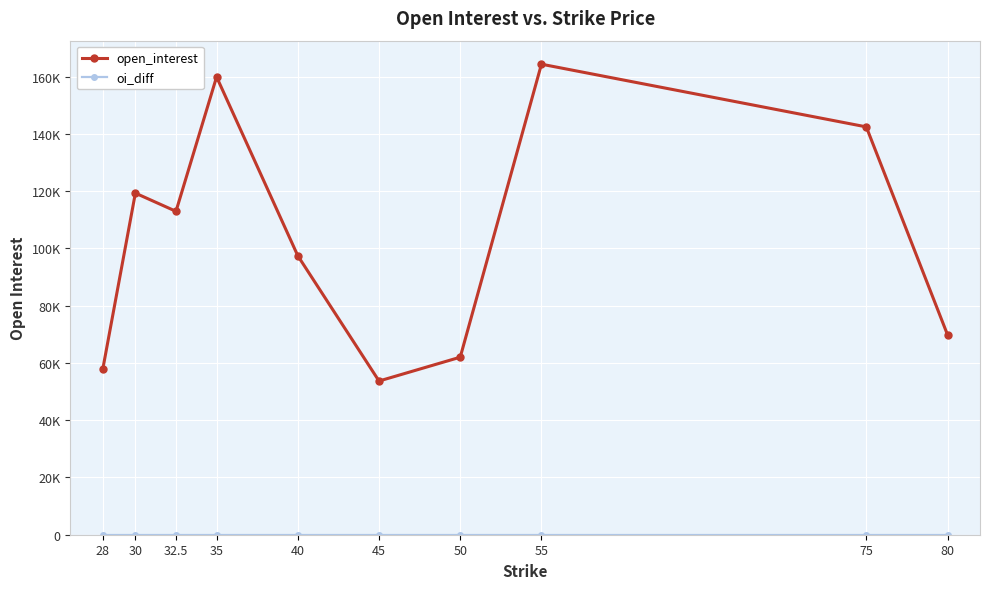

Does the chart display data point markers on the line(s)?

Yes